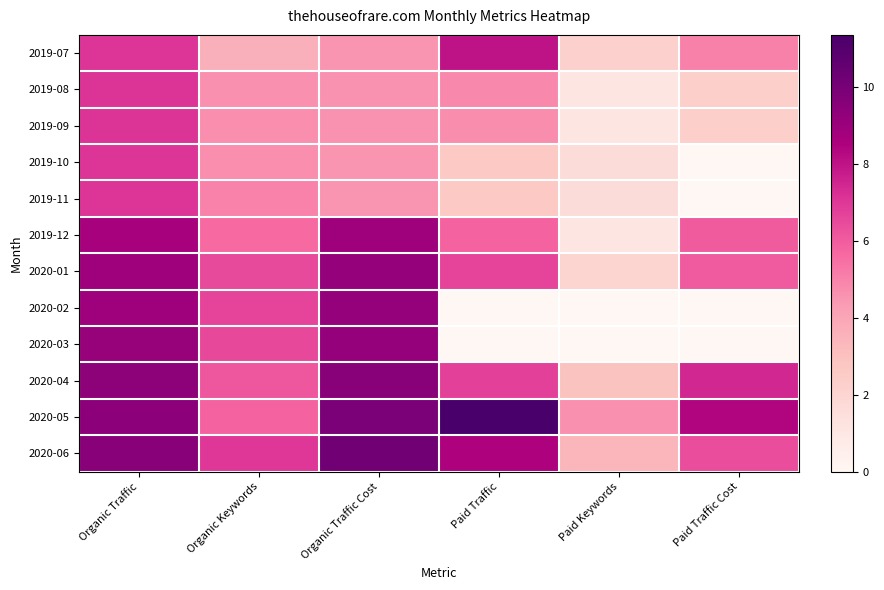

What is the total value across all series at Organic Keywords?

66.8